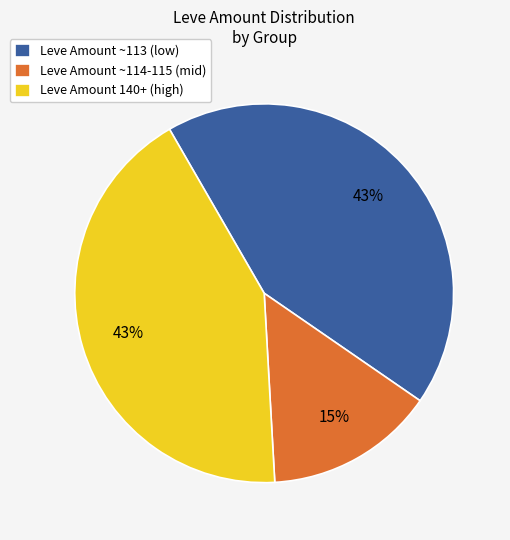

Does any single category account for the majority?

No